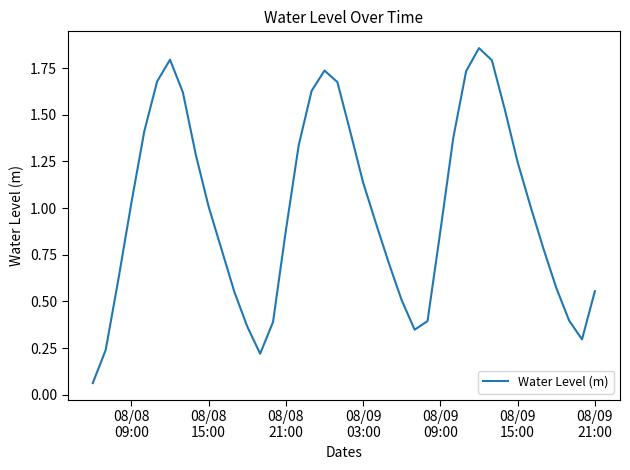

What is the difference between the maximum and minimum values?

1.8